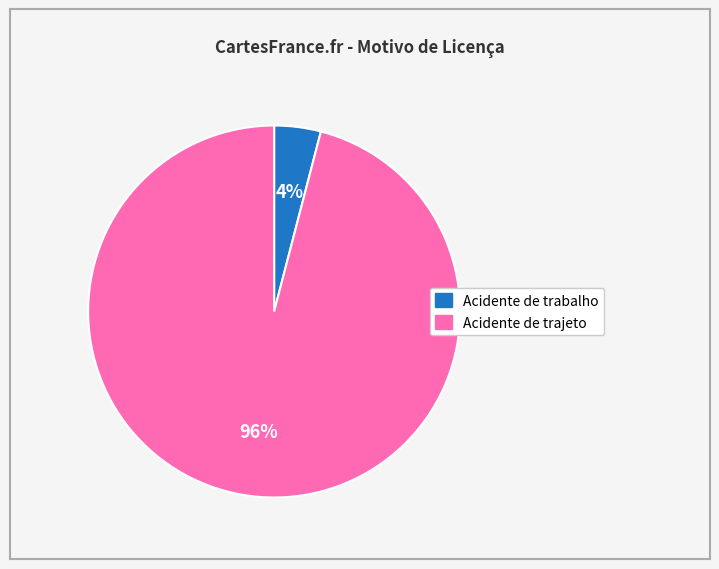

Does Acidente de trajeto account for over 50% of the chart?

Yes